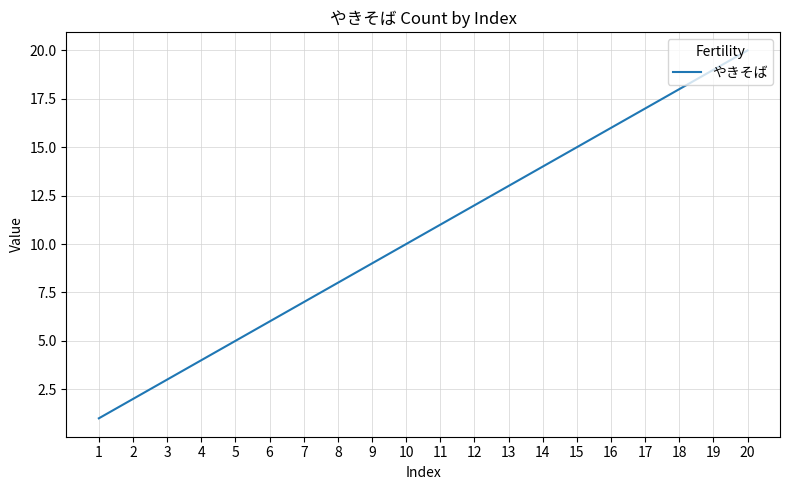

Is this an area chart (filled region under the line)?

No